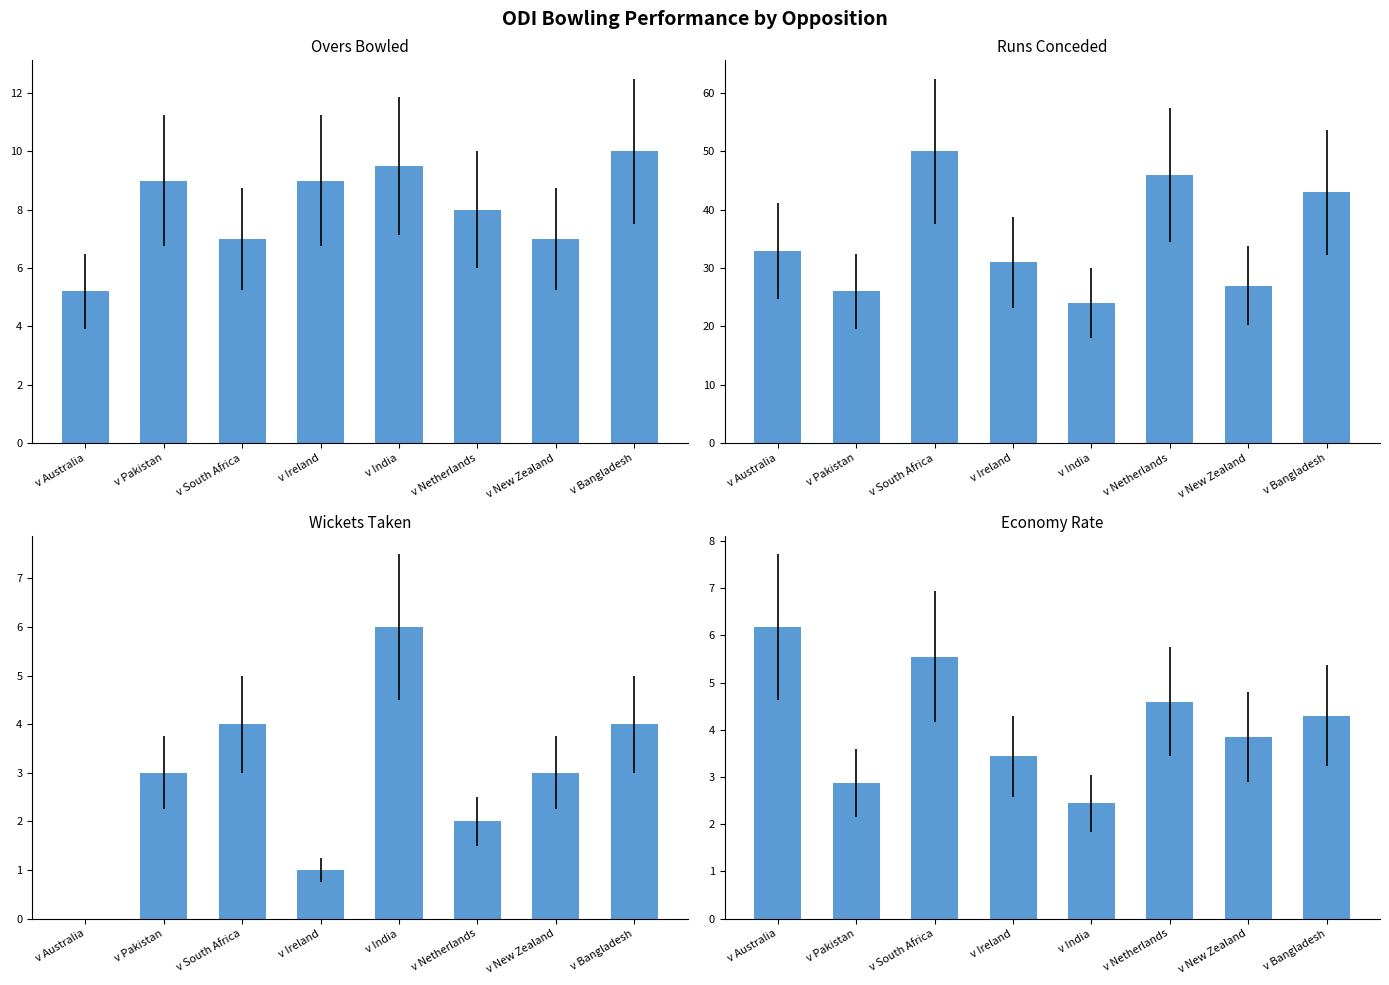

Does the chart contain any negative values?

No